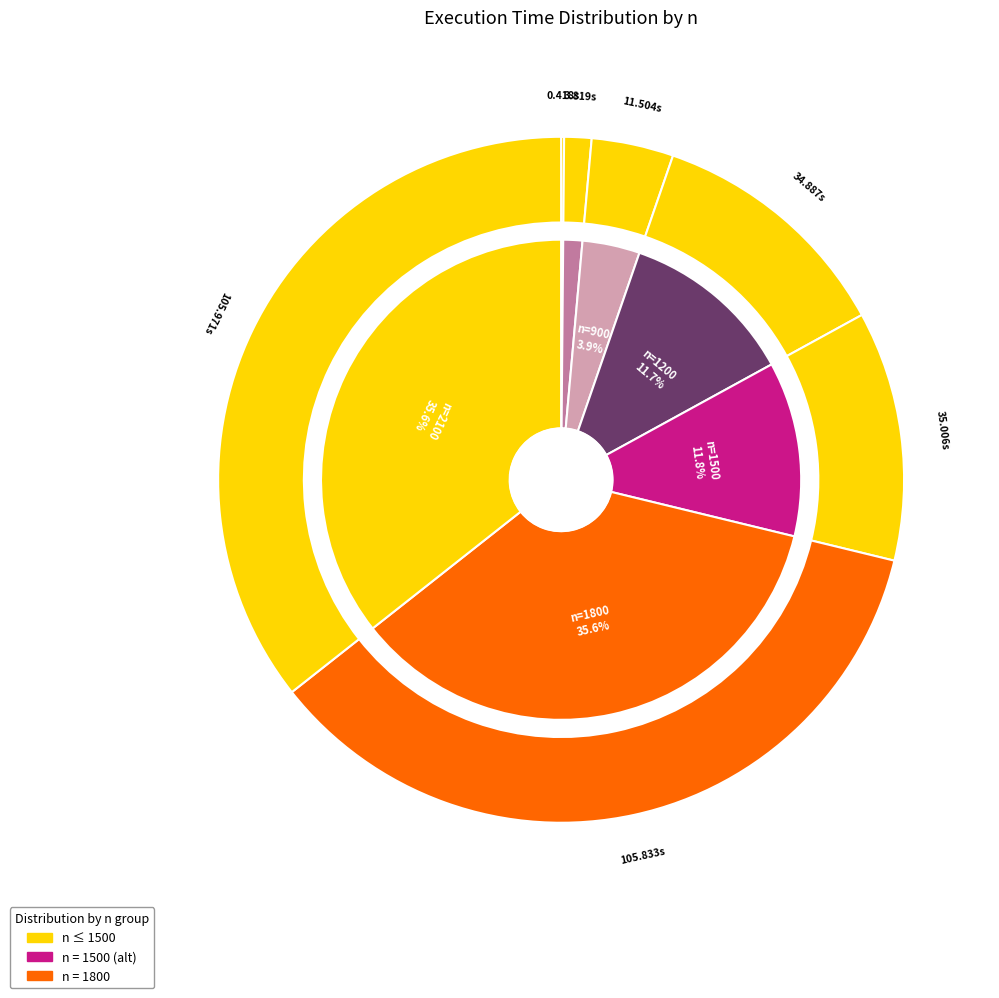

Is it true that 1500 is 12% of the pie?

True